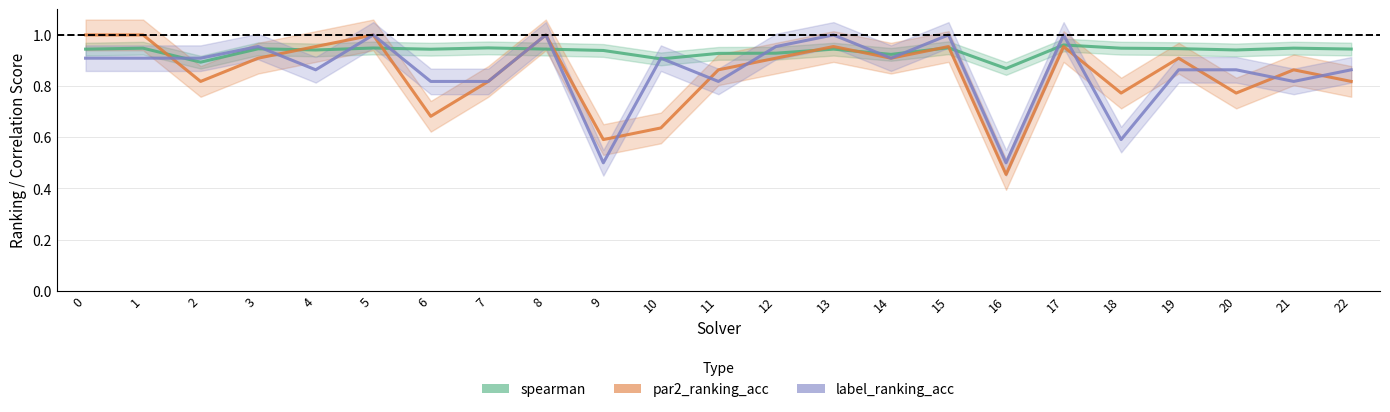

True or false: par2_ranking_acc has more than 2 points higher than both neighbors.

True